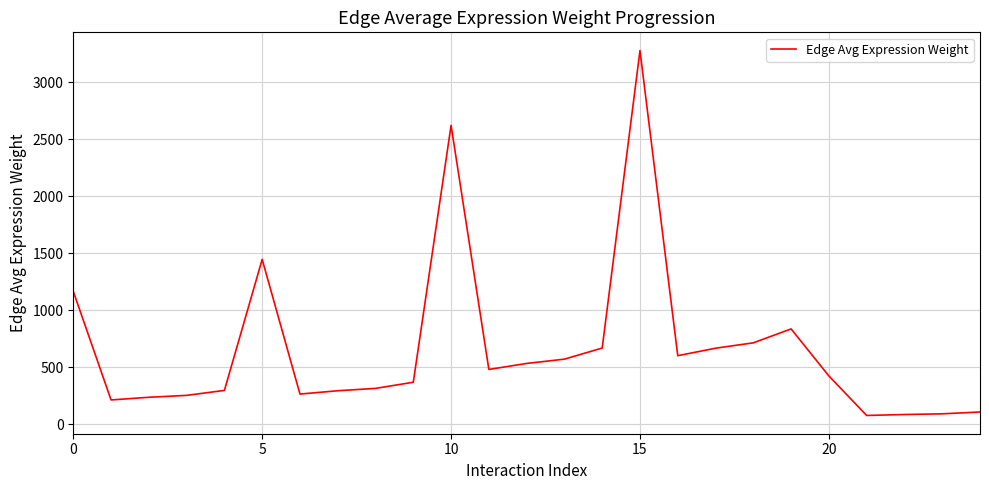

What is the minimum value shown in the chart?

78.0